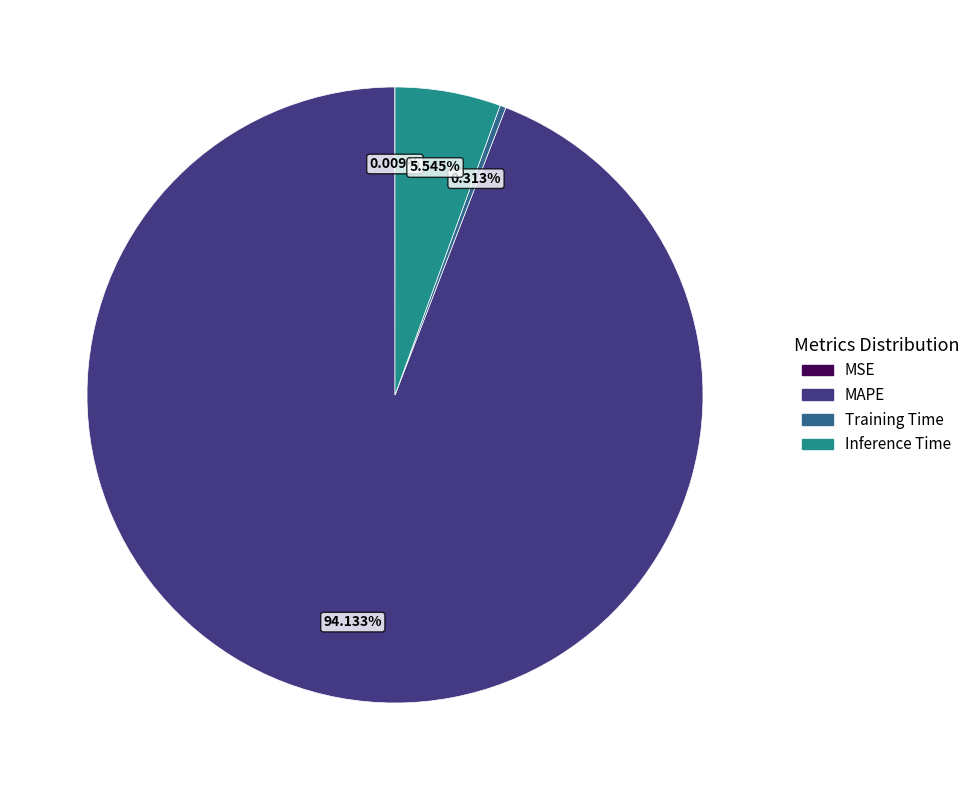

Which category accounts for the majority?

MAPE